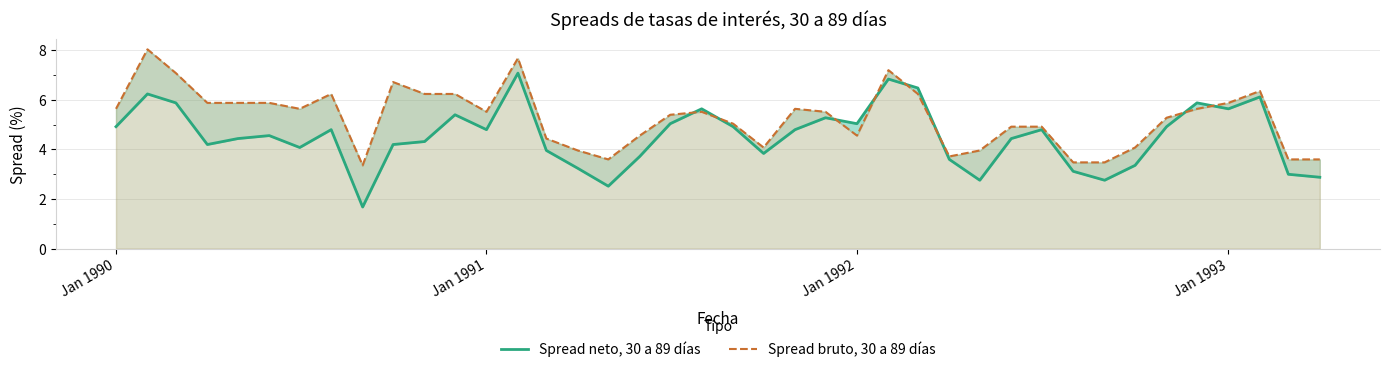

How many lines are shown in the chart?

2